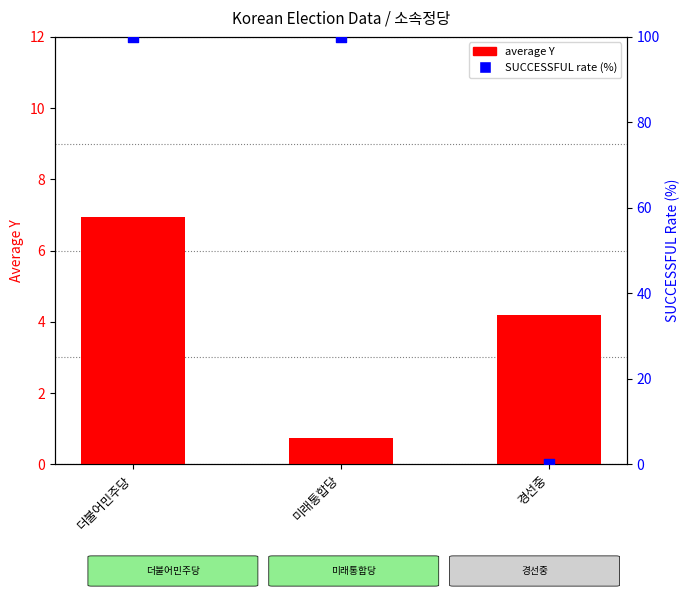

Which series has the largest total across all categories?

SUCCESSFUL rate (%)